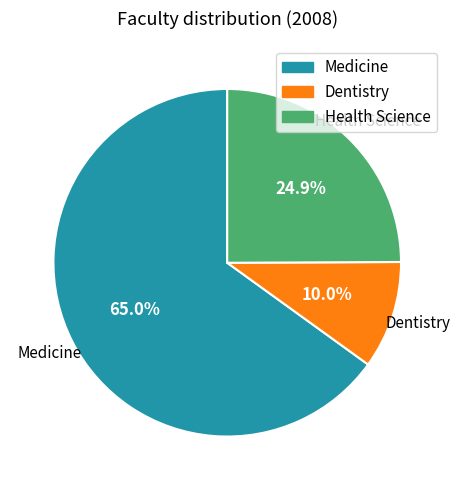

Which slice is the smallest?

Dentistry